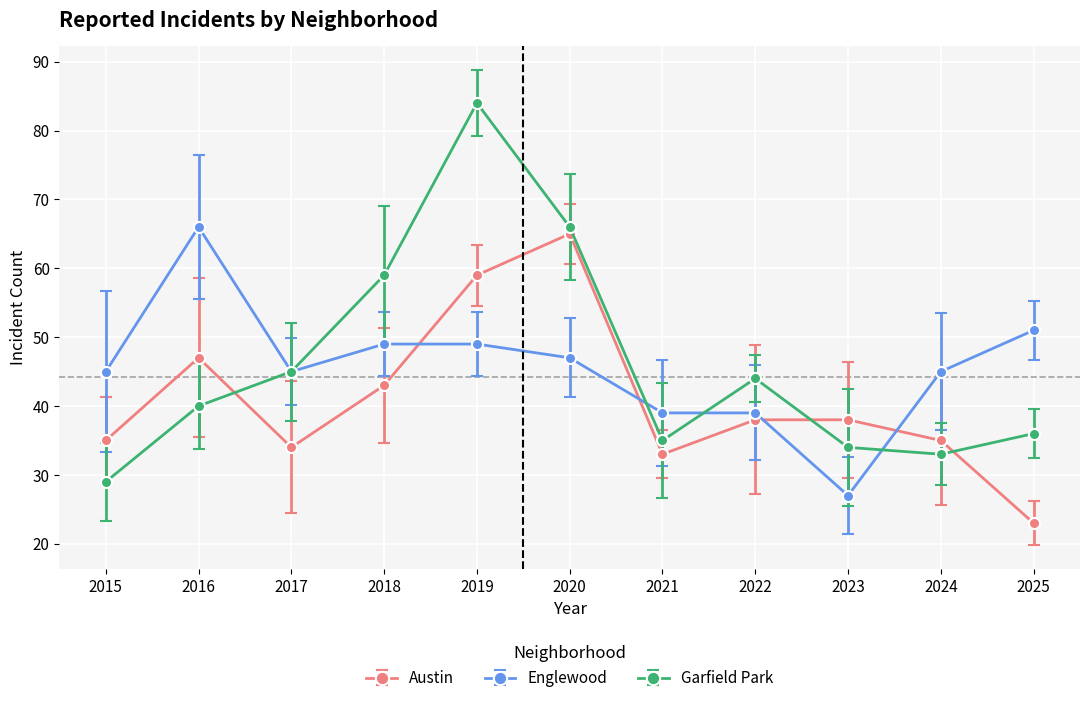

Rank the series at 2021 from lowest to highest value.

Austin, Garfield Park, Englewood